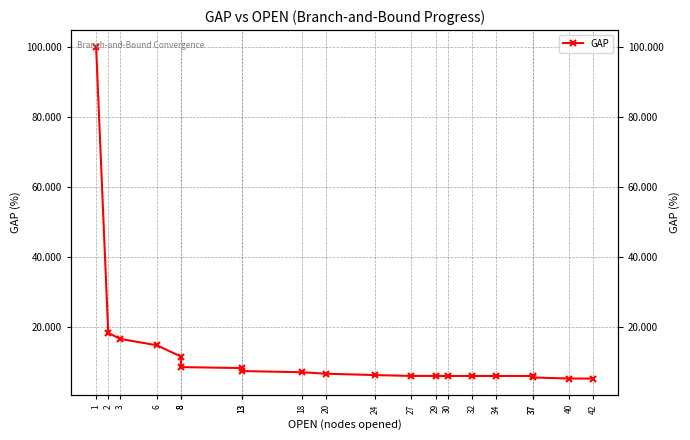

Which label corresponds to the smallest value in the chart?

40